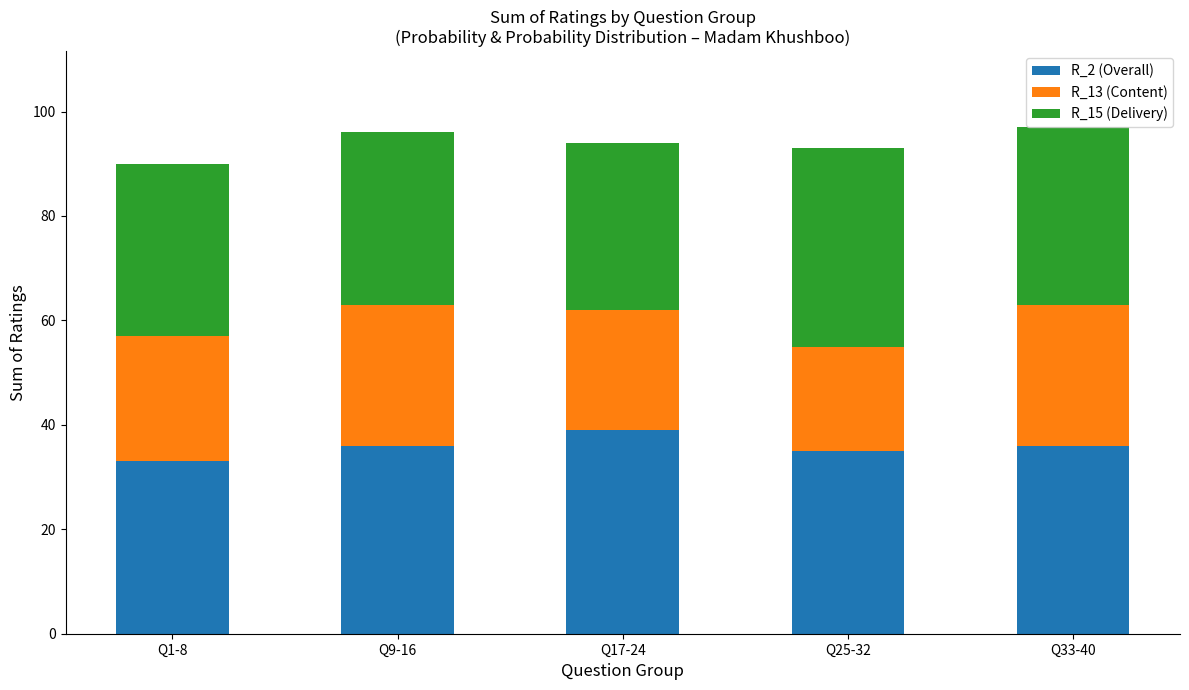

What is the maximum value for R_2 (Overall)?

39